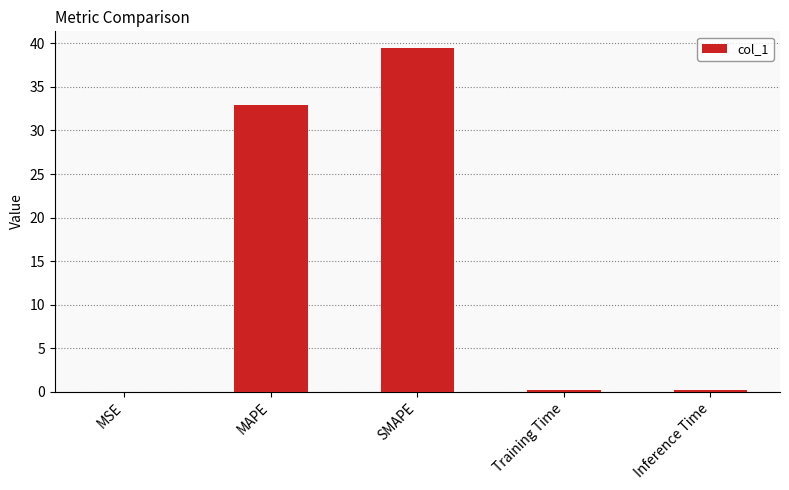

Are the bars horizontal?

No